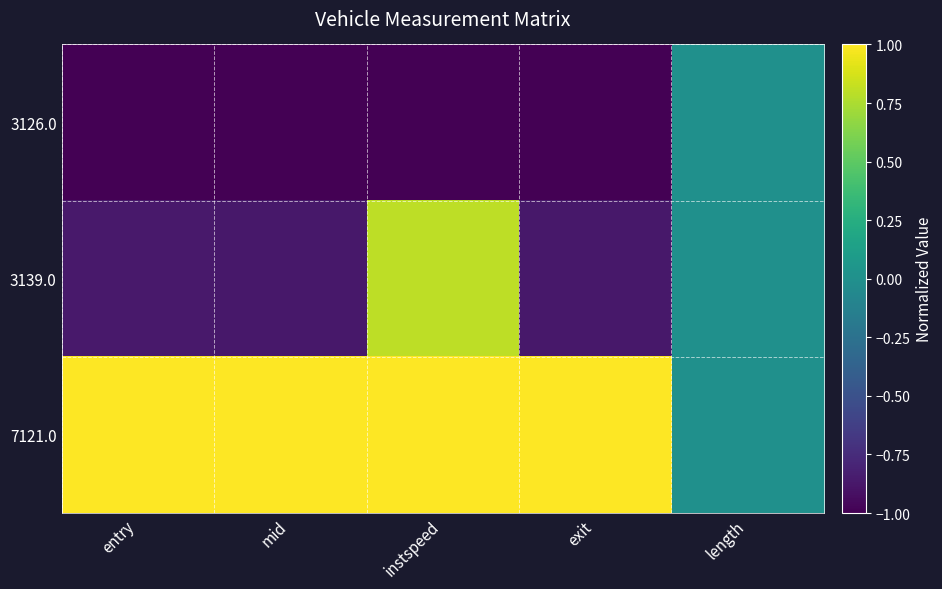

What is the greatest value displayed?

1.0